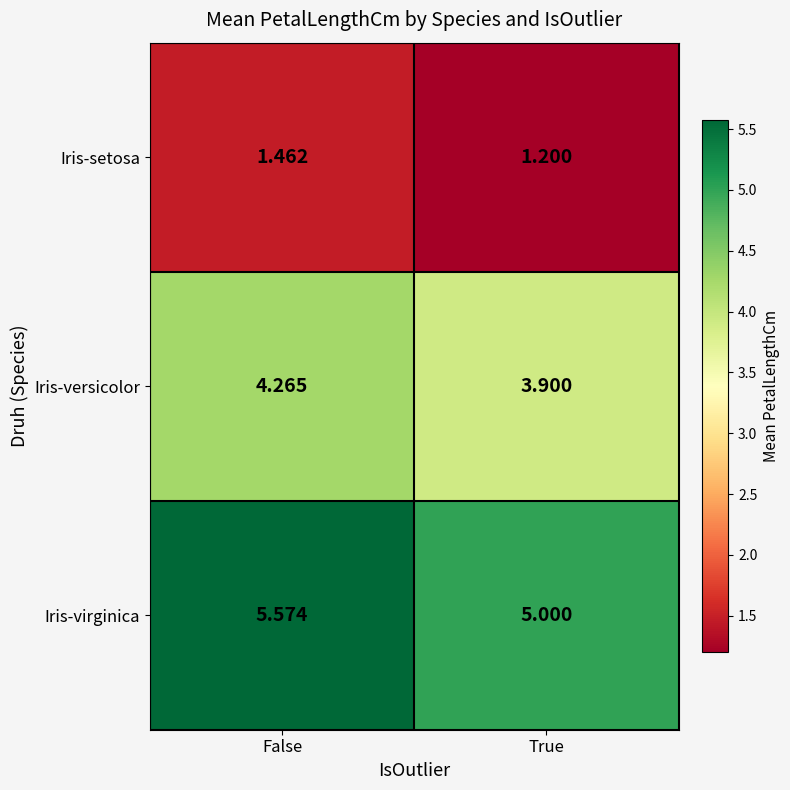

Count the number of data series in this chart.

3